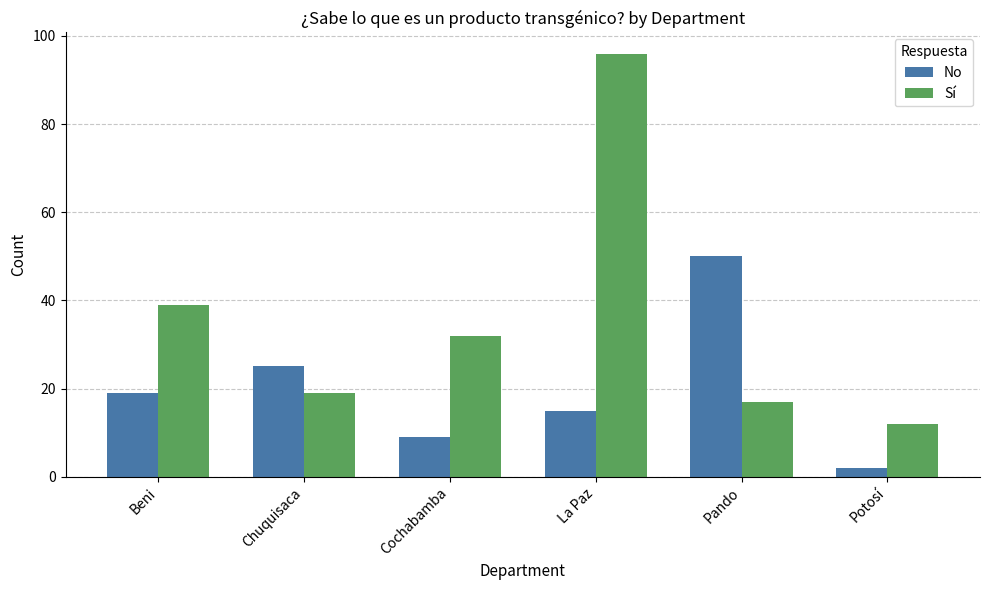

Reading left to right, what are all the values shown in this chart?

No: 19	25	9	15	50	2
Sí: 39	19	32	96	17	12